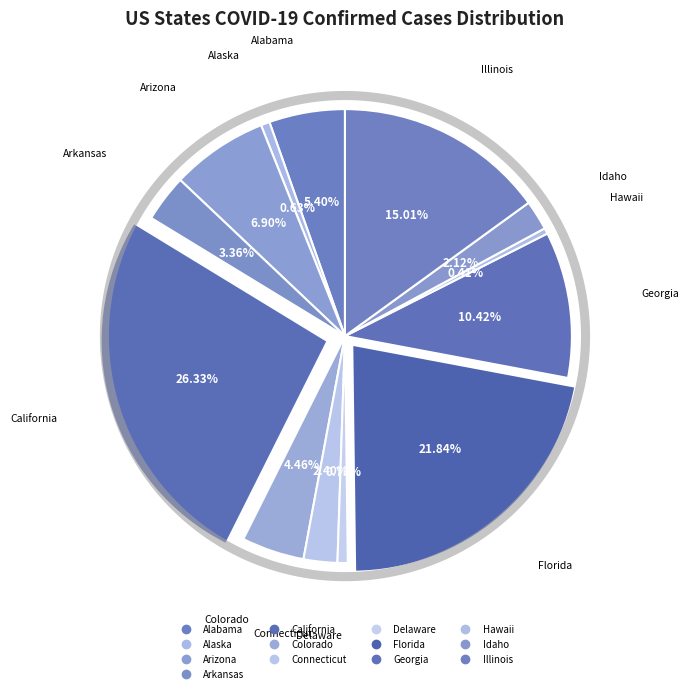

Does any single category account for the majority?

No